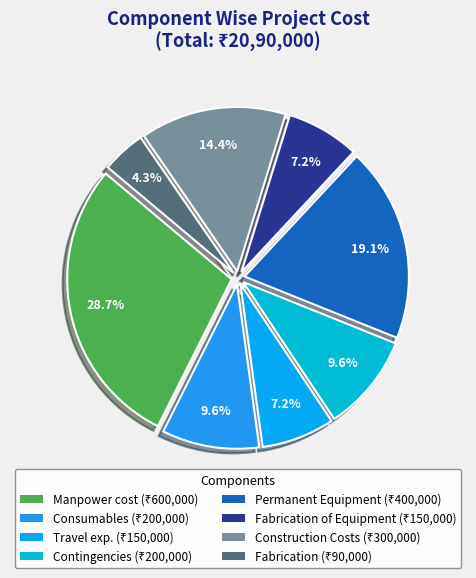

Rank the categories by value from highest to lowest.

Manpower cost, Permanent Equipment, Construction Costs, Consumables, Contingencies, Travel exp., Fabrication of Equipment, Fabrication